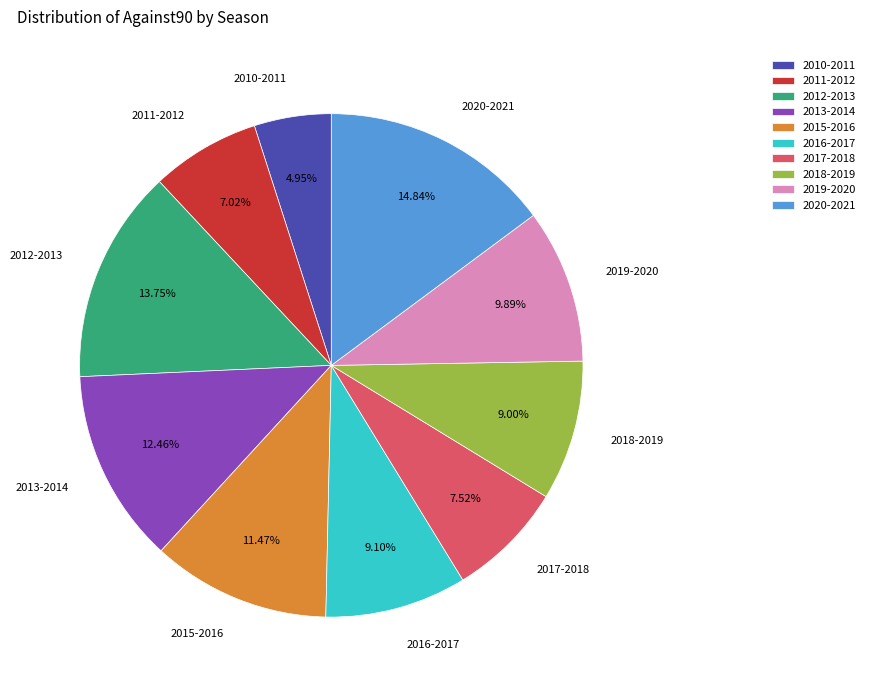

Does 2019-2020 account for over 50% of the chart?

No